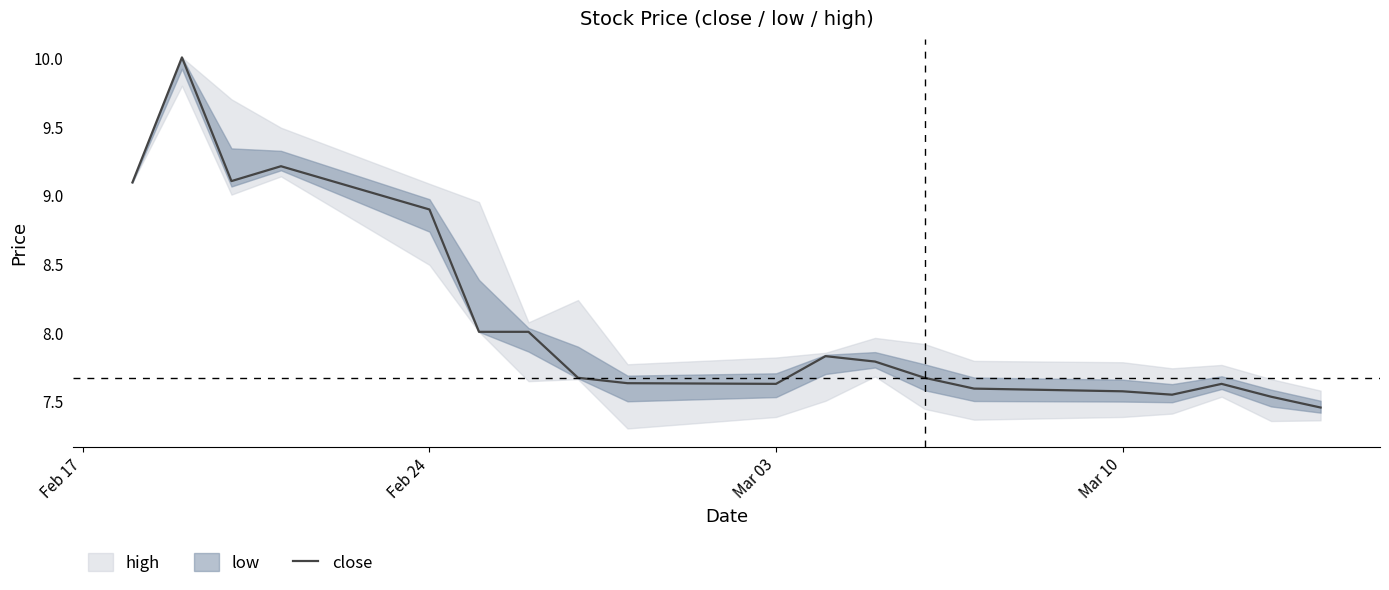

The value of close at Mar 10 is 12.9. True or false?

False